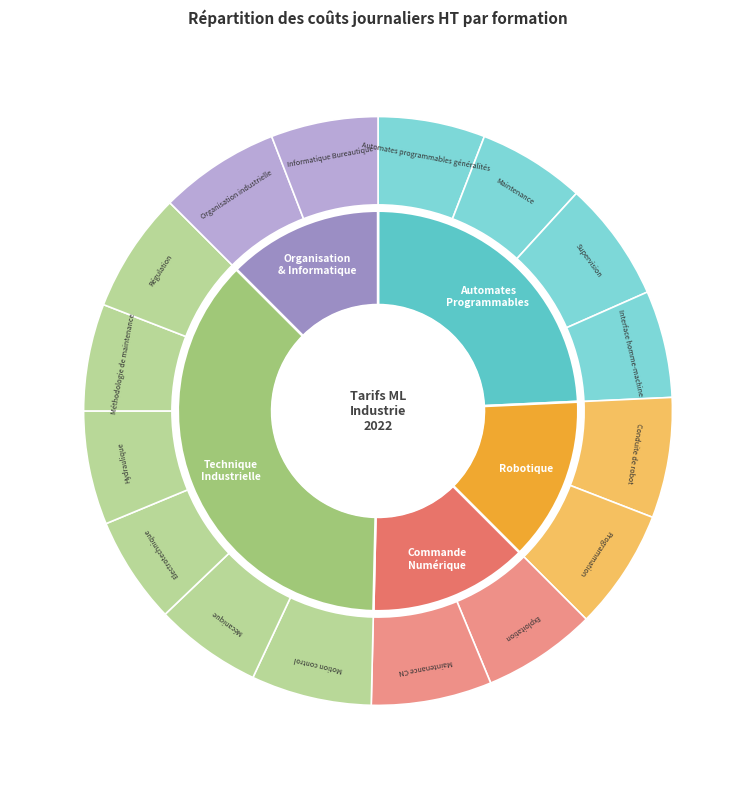

Is there any slice that represents more than half of the pie?

No